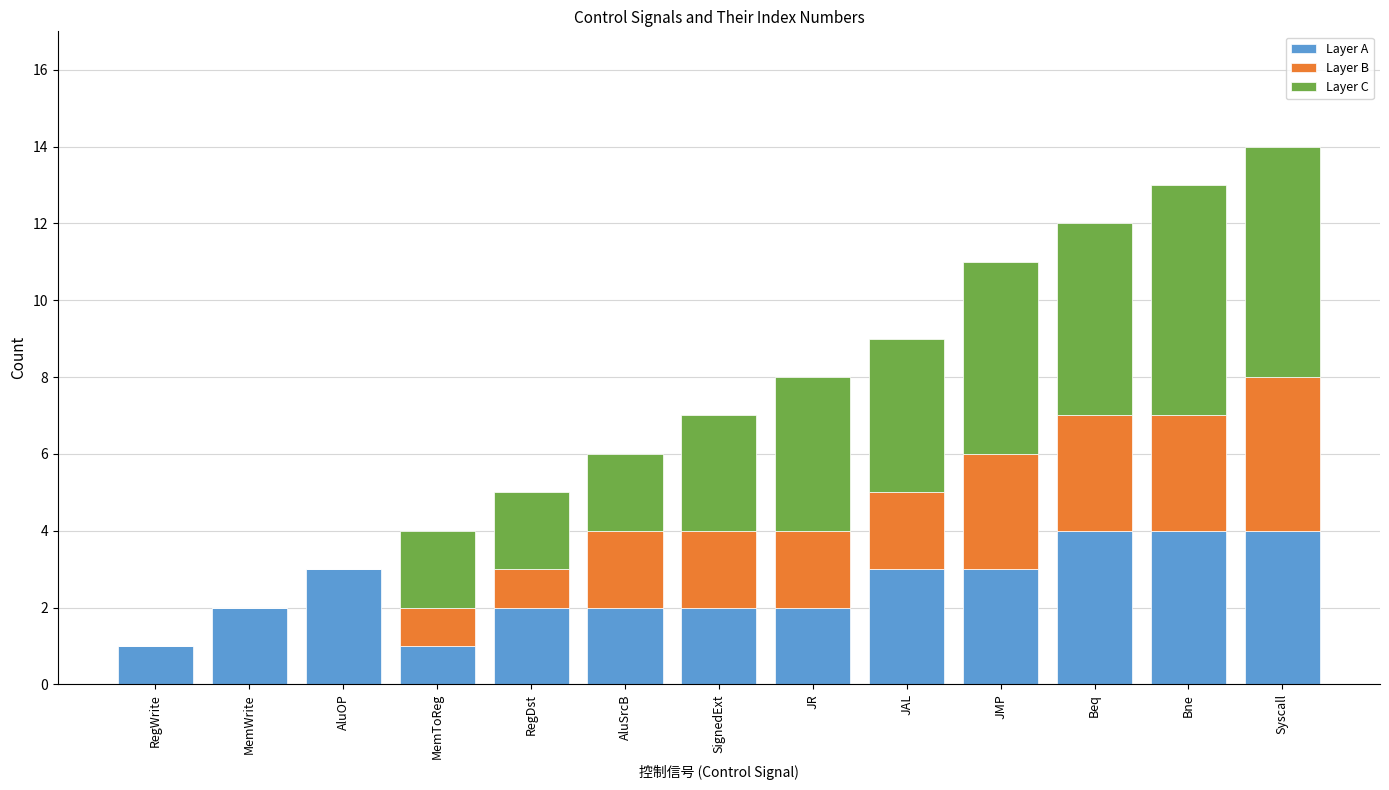

What is the difference between the Layer A values at JAL and Beq?

1